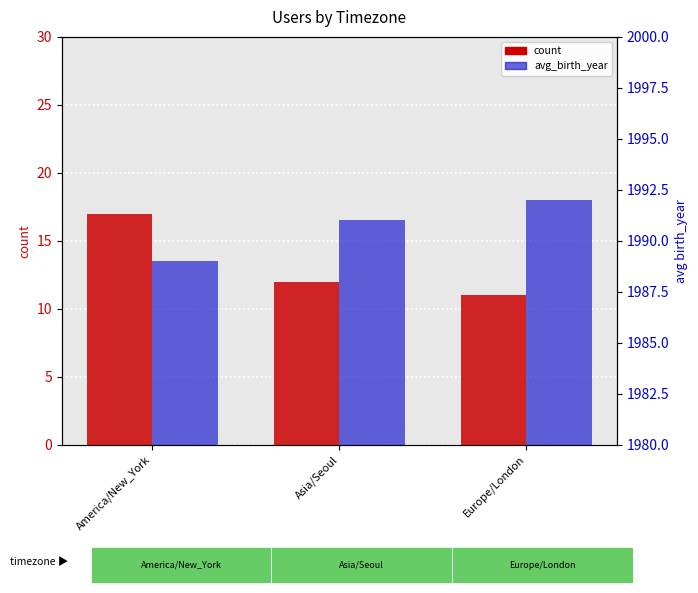

Reading left to right, list all the values displayed in this chart.

count: America/New_York=17	Asia/Seoul=12	Europe/London=11
avg_birth_year: America/New_York=1989	Asia/Seoul=1991	Europe/London=1992